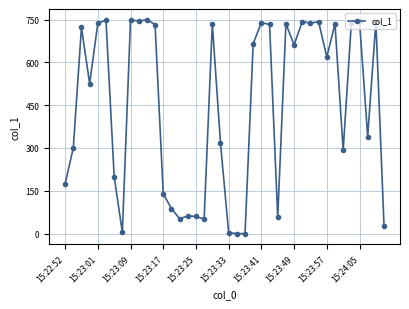

What is the greatest value displayed?

749.5